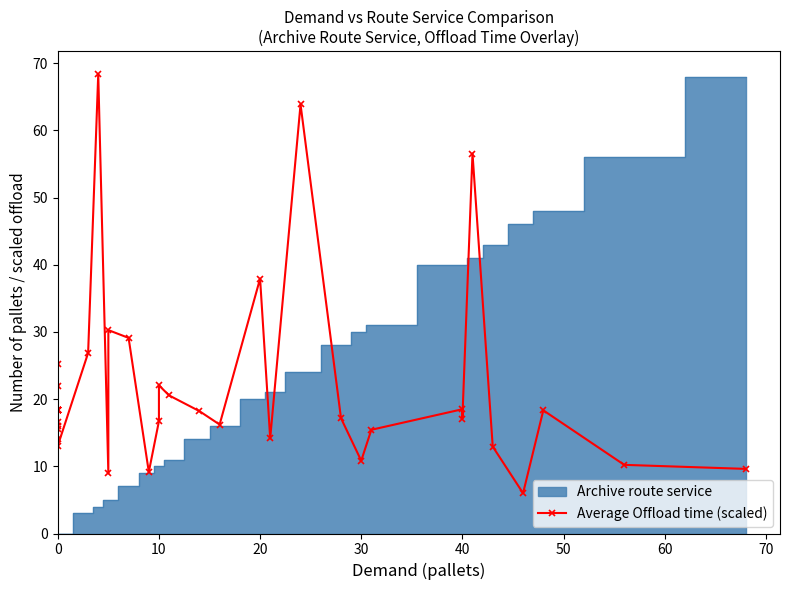

What is the difference between the maximum and minimum values?

62.4